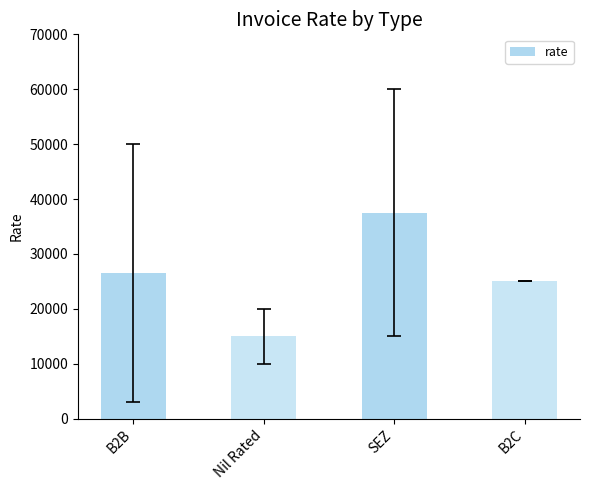

What is the label of the 1st bar from the left?

B2B